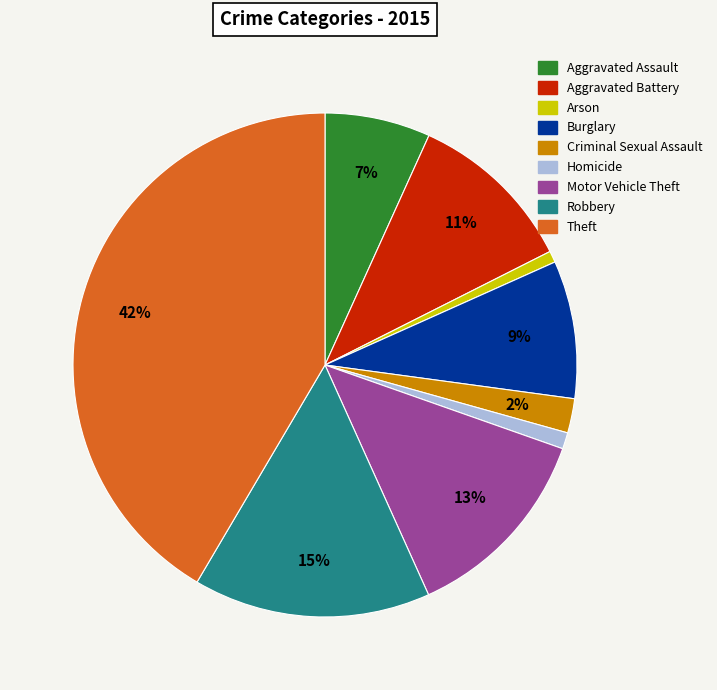

Combined, do Robbery and Criminal Sexual Assault account for over 50%?

No